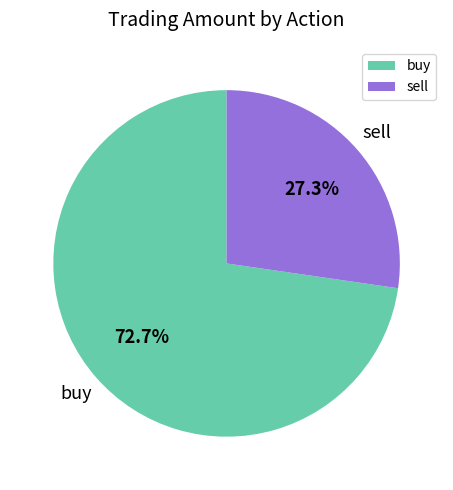

Does sell account for over 50% of the chart?

No